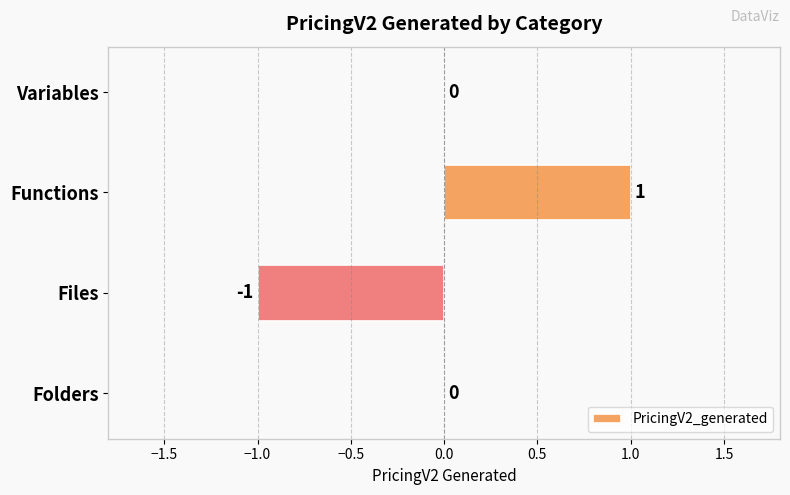

True or false: the data shows 0 at Folders.

True